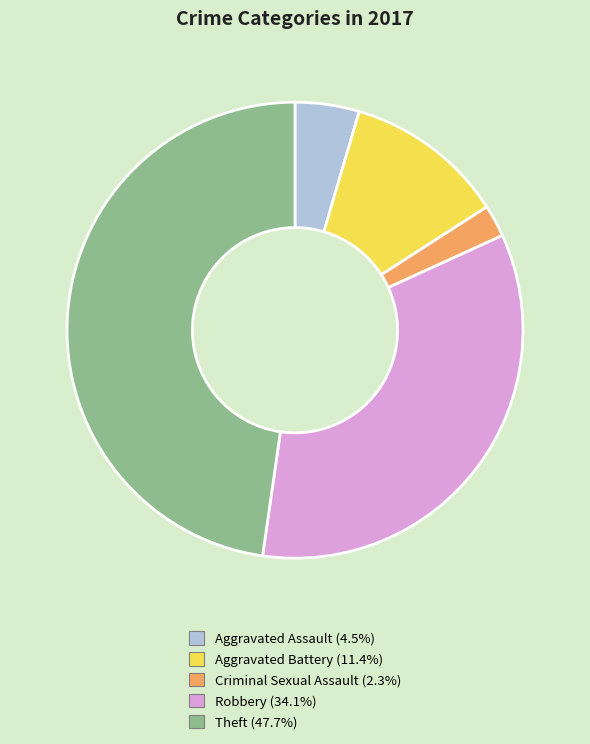

Combined, do Criminal Sexual Assault and Robbery account for over 50%?

No